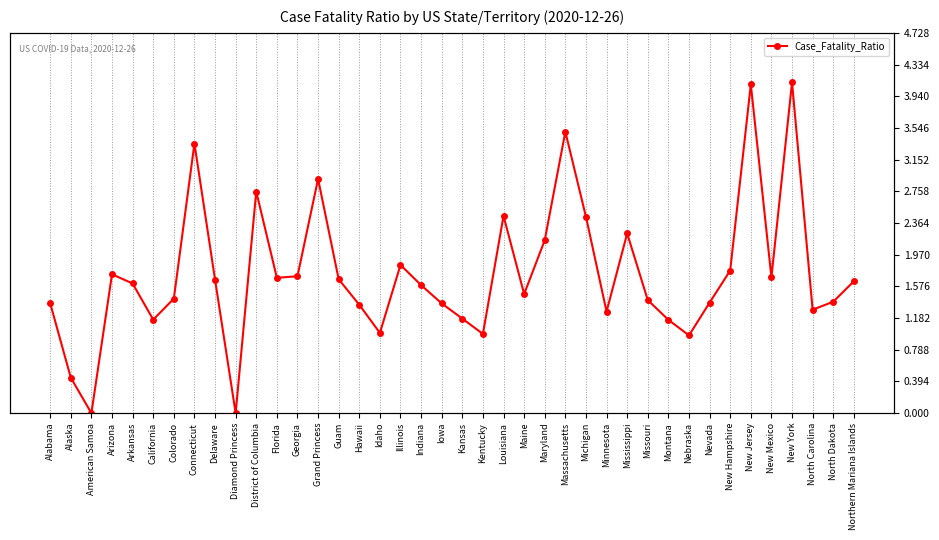

Reading right to left, extract all data points from this chart.

Northern Mariana Islands=1.6	North Dakota=1.4	North Carolina=1.3	New York=4.1	New Mexico=1.7	New Jersey=4.1	New Hampshire=1.8	Nevada=1.4	Nebraska=1.0	Montana=1.2	Missouri=1.4	Mississippi=2.2	Minnesota=1.3	Michigan=2.4	Massachusetts=3.5	Maryland=2.2	Maine=1.5	Louisiana=2.5	Kentucky=1.0	Kansas=1.2	Iowa=1.4	Indiana=1.6	Illinois=1.8	Idaho=1.0	Hawaii=1.3	Guam=1.7	Grand Princess=2.9	Georgia=1.7	Florida=1.7	District of Columbia=2.8	Diamond Princess=0.0	Delaware=1.7	Connecticut=3.4	Colorado=1.4	California=1.2	Arkansas=1.6	Arizona=1.7	American Samoa=0.0	Alaska=0.4	Alabama=1.4